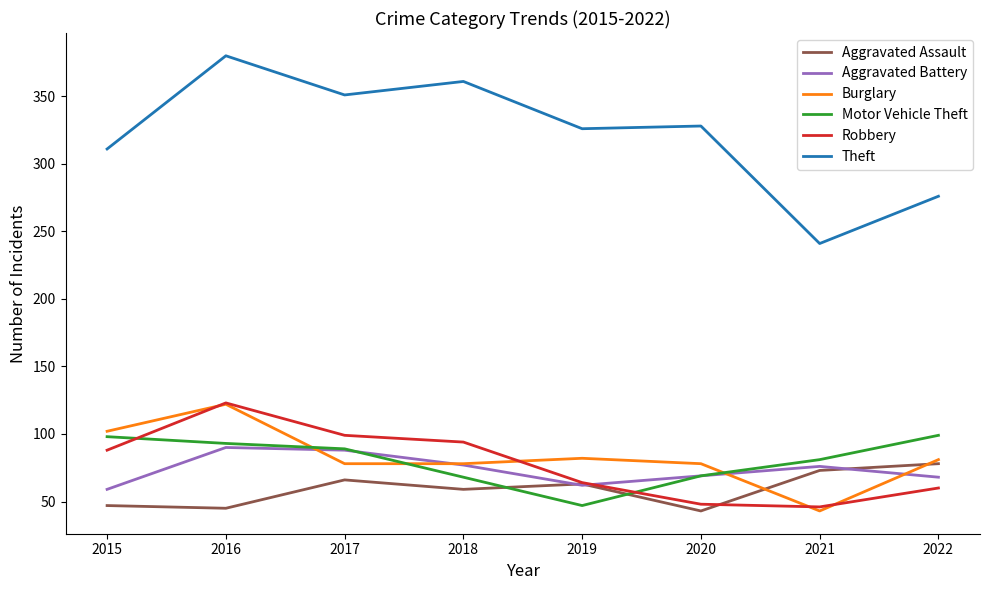

The Aggravated Assault series shows 20 at 2021. True or false?

False